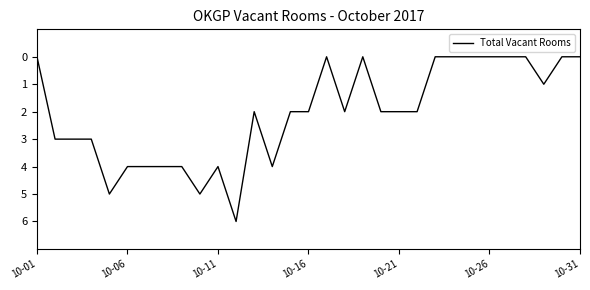

What is the maximum value shown in the chart?

6